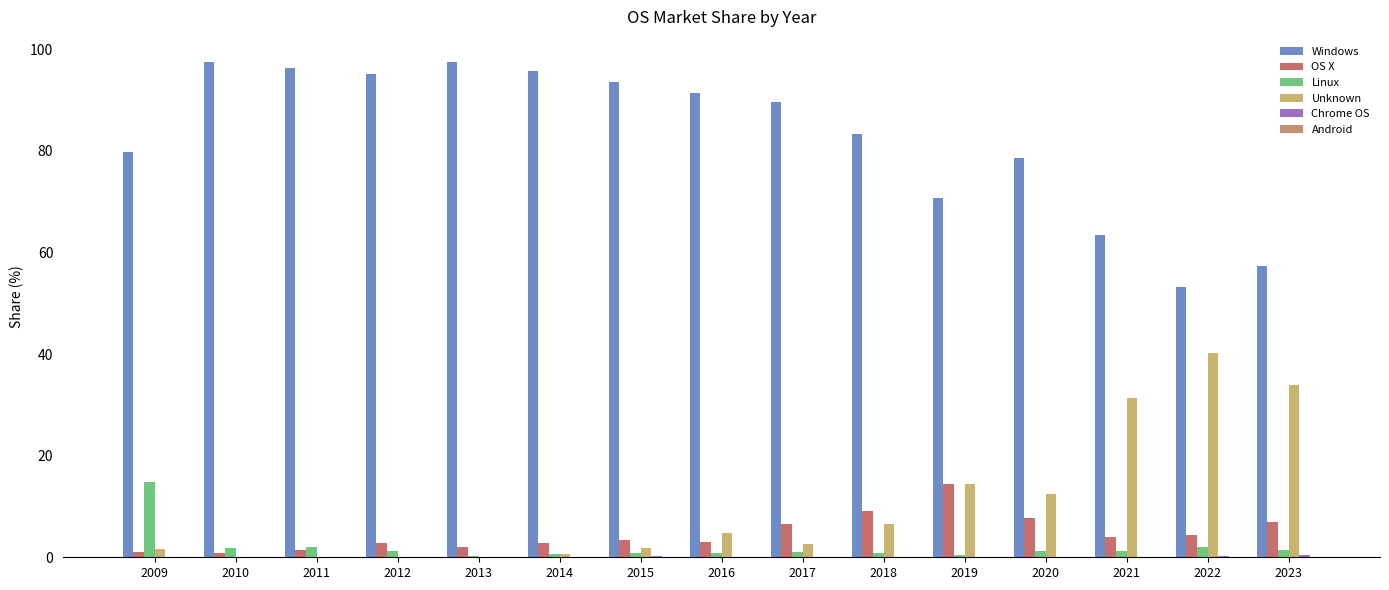

Reading right to left, what are all the values shown in this chart?

Windows: 2023=57.4	2022=53.2	2021=63.5	2020=78.5	2019=70.6	2018=83.2	2017=89.6	2016=91.3	2015=93.5	2014=95.7	2013=97.5	2012=95.1	2011=96.2	2010=97.5	2009=79.7
OS X: 2023=6.9	2022=4.4	2021=3.9	2020=7.7	2019=14.5	2018=9.2	2017=6.5	2016=2.9	2015=3.4	2014=2.8	2013=2.0	2012=2.9	2011=1.4	2010=0.8	2009=1.0
Linux: 2023=1.4	2022=1.9	2021=1.1	2020=1.3	2019=0.5	2018=0.9	2017=1.0	2016=0.9	2015=0.9	2014=0.7	2013=0.3	2012=1.3	2011=2.0	2010=1.7	2009=14.7
Unknown: 2023=33.9	2022=40.2	2021=31.2	2020=12.4	2019=14.3	2018=6.6	2017=2.7	2016=4.7	2015=1.9	2014=0.7	2013=0.0	2012=0.0	2011=0.0	2010=0.0	2009=1.6
Chrome OS: 2023=0.5	2022=0.2	2021=0.1	2020=0.1	2019=0.1	2018=0.1	2017=0.1	2016=0.1	2015=0.3	2014=0.0	2013=0.0	2012=0.0	2011=0.0	2010=0.0	2009=0.0
Android: 2023=0.0	2022=0.0	2021=0.0	2020=0.0	2019=0.0	2018=0.0	2017=0.0	2016=0.0	2015=0.0	2014=0.1	2013=0.1	2012=0.1	2011=0.1	2010=0.0	2009=0.0